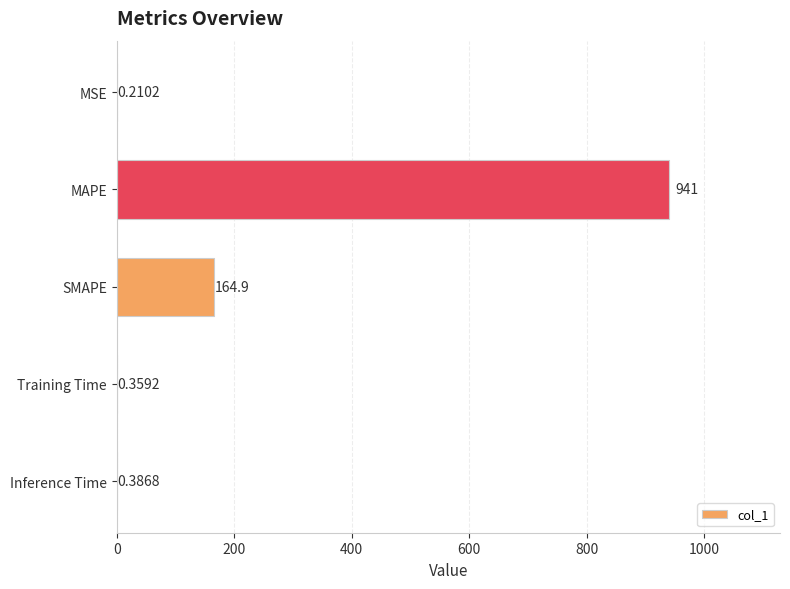

What is the change in value from MAPE to SMAPE?

-776.1